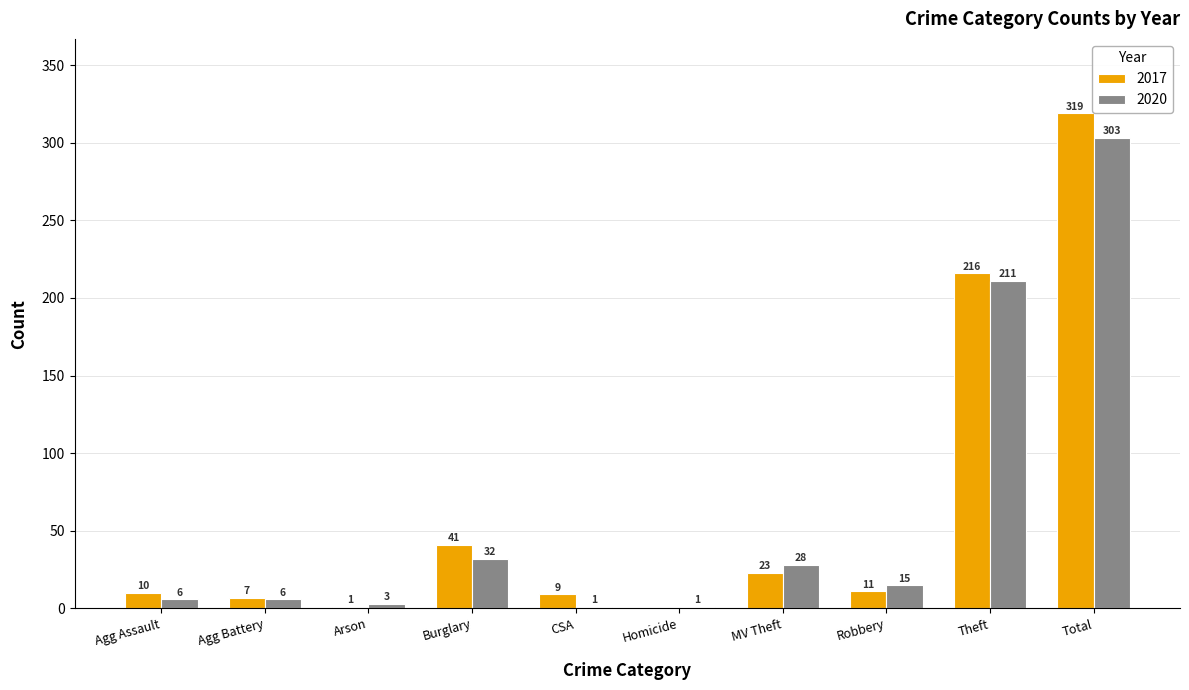

How many categories are shown in the chart?

10